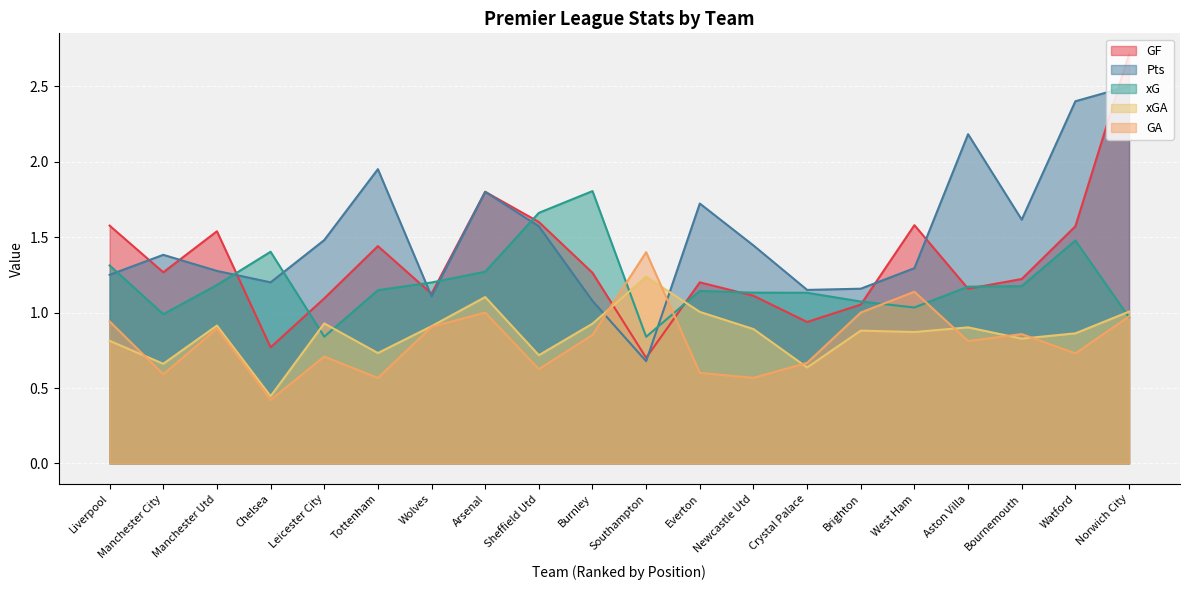

What position from the right is Crystal Palace?

7